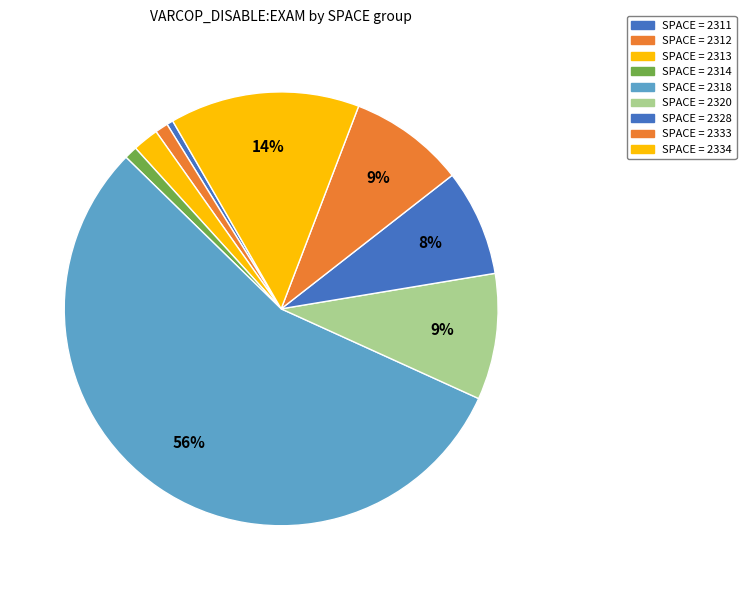

How many slices are in this pie chart?

9